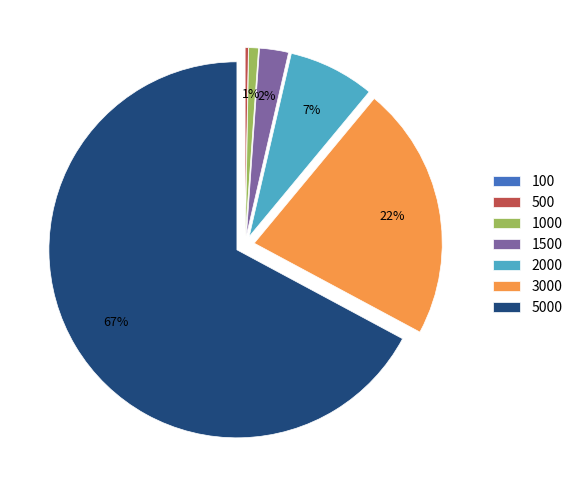

To the nearest percent, what is the average slice percentage?

14%